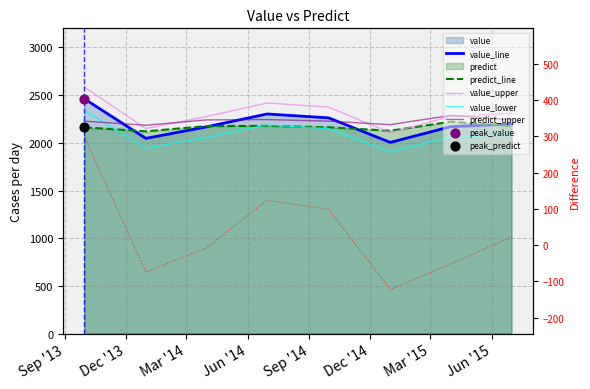

Which series has the widest spread of Y values?

value_upper